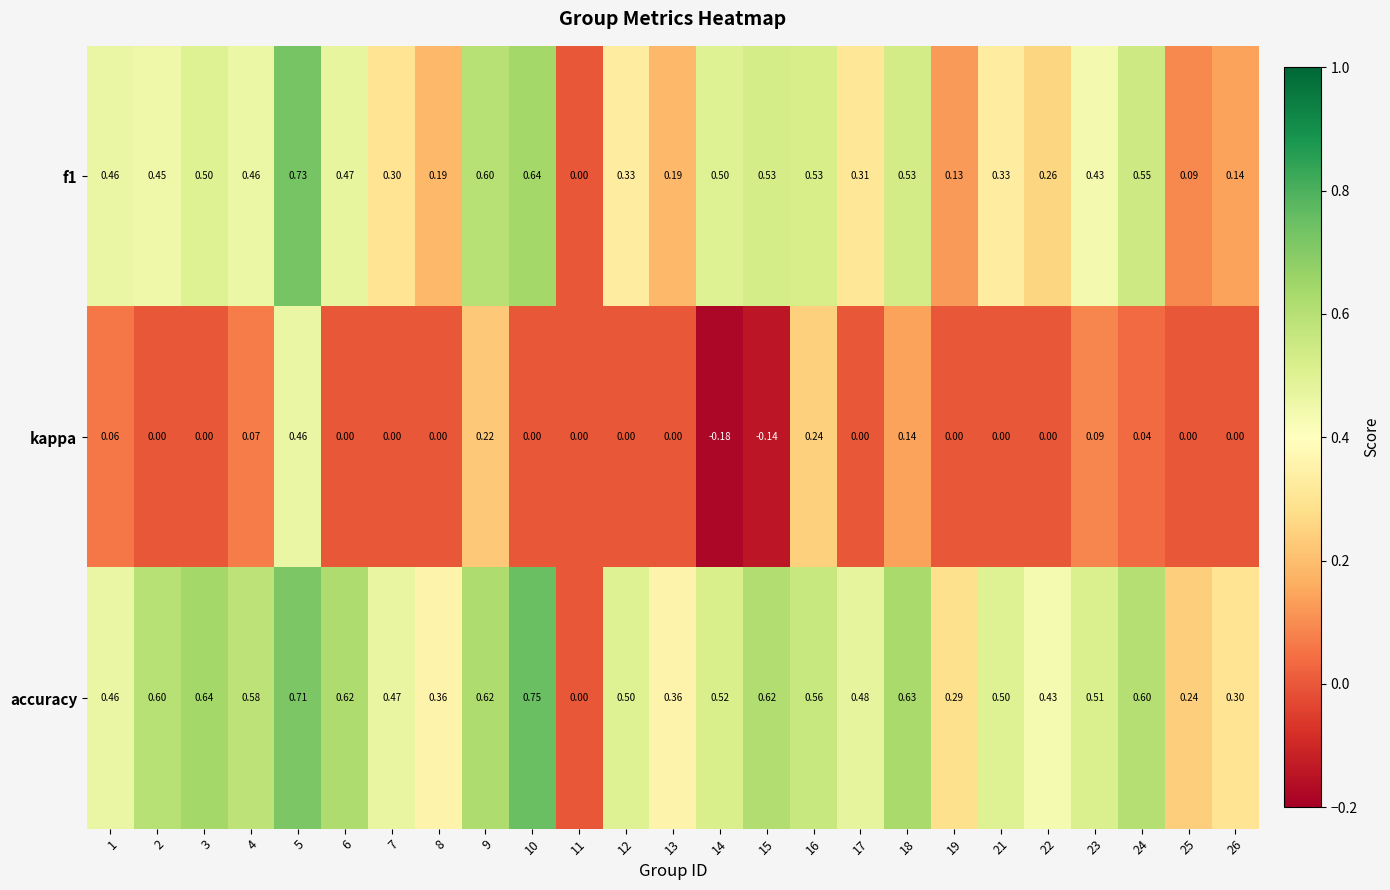

Which series changed the most between 5 and 16?

kappa